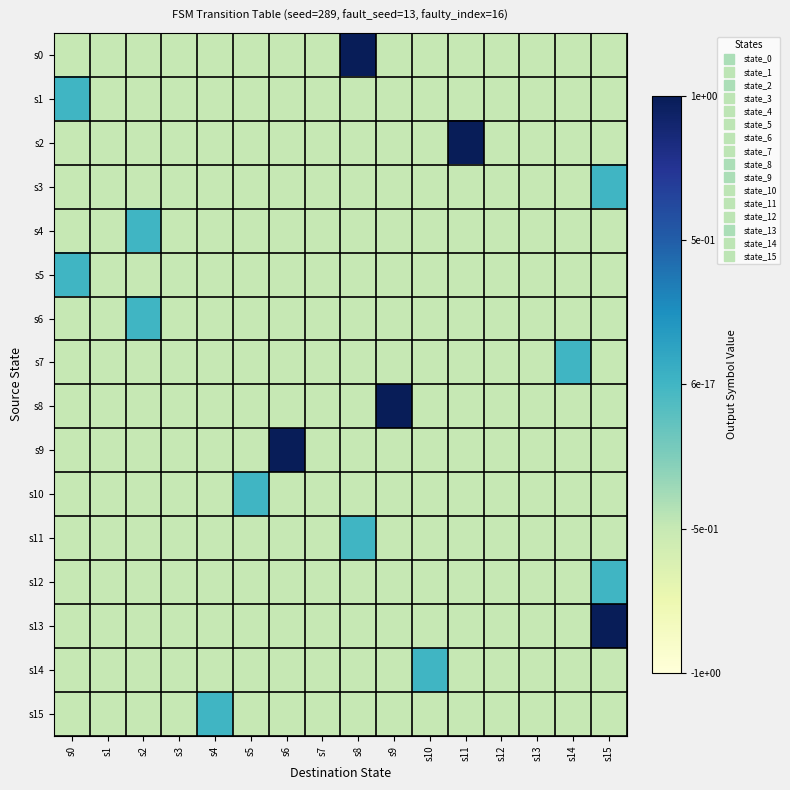

Count the number of data series in this chart.

16